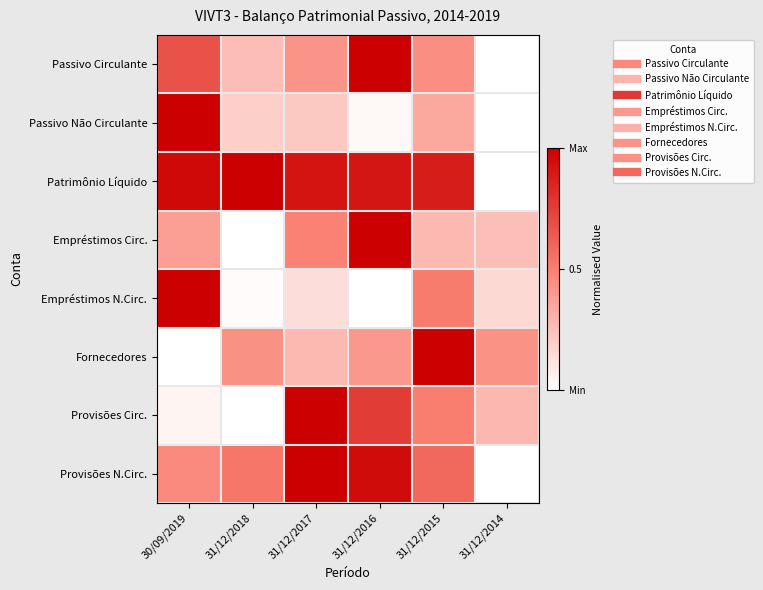

Reading left to right, what are all the values shown in this chart?

Passivo Circulante: 30/09/2019=0.7	31/12/2018=0.3	31/12/2017=0.4	31/12/2016=1.0	31/12/2015=0.4	31/12/2014=0.0
Passivo Não Circulante: 30/09/2019=1.0	31/12/2018=0.2	31/12/2017=0.2	31/12/2016=0.0	31/12/2015=0.3	31/12/2014=0.0
Patrimônio Líquido: 30/09/2019=1.0	31/12/2018=1.0	31/12/2017=0.9	31/12/2016=0.9	31/12/2015=0.9	31/12/2014=0.0
Empréstimos Circ.: 30/09/2019=0.4	31/12/2018=0.0	31/12/2017=0.5	31/12/2016=1.0	31/12/2015=0.3	31/12/2014=0.3
Empréstimos N.Circ.: 30/09/2019=1.0	31/12/2018=0.0	31/12/2017=0.1	31/12/2016=0.0	31/12/2015=0.5	31/12/2014=0.2
Fornecedores: 30/09/2019=0.0	31/12/2018=0.4	31/12/2017=0.3	31/12/2016=0.4	31/12/2015=1.0	31/12/2014=0.4
Provisões Circ.: 30/09/2019=0.0	31/12/2018=0.0	31/12/2017=1.0	31/12/2016=0.8	31/12/2015=0.5	31/12/2014=0.3
Provisões N.Circ.: 30/09/2019=0.5	31/12/2018=0.5	31/12/2017=1.0	31/12/2016=1.0	31/12/2015=0.6	31/12/2014=0.0